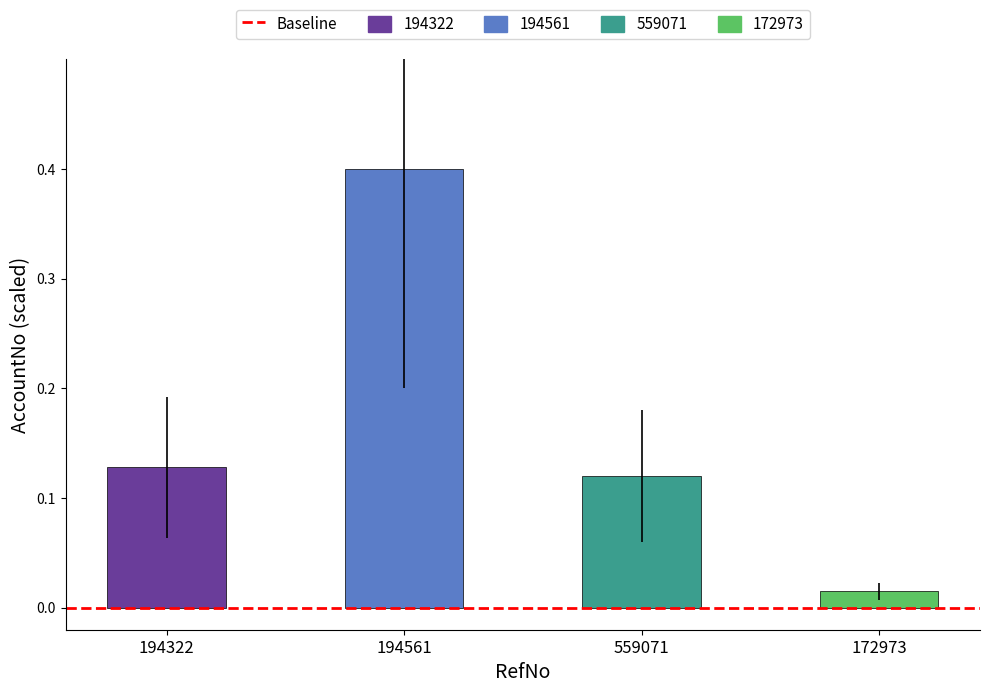

What is the difference between the maximum and minimum values?

0.4